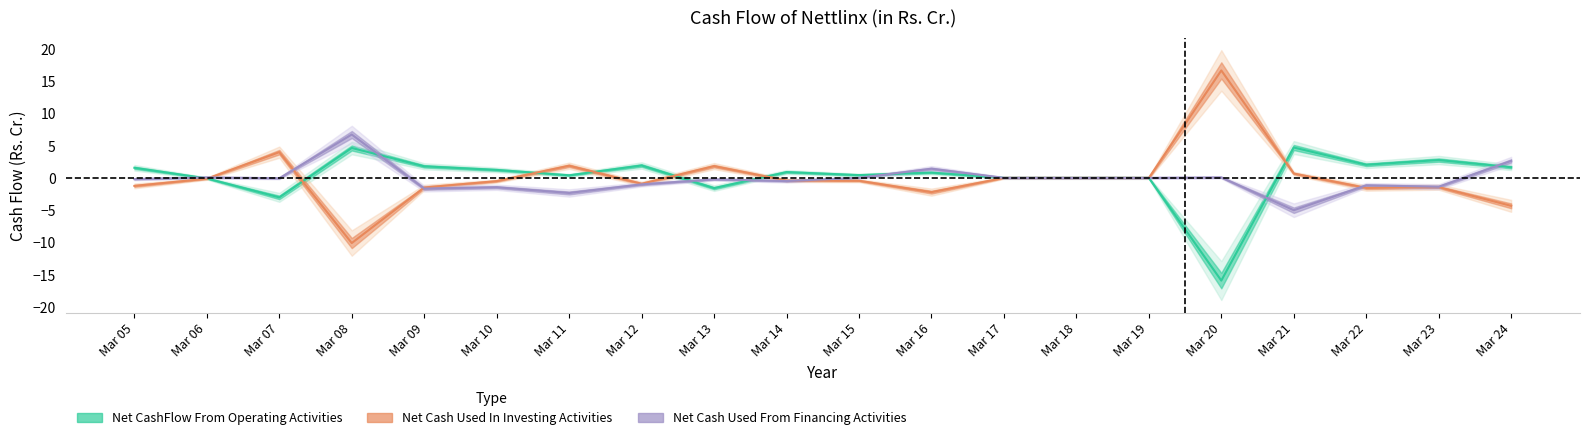

True or false: Net Cash Used In Investing Activities has a value of -0.4 at Mar 14.

True